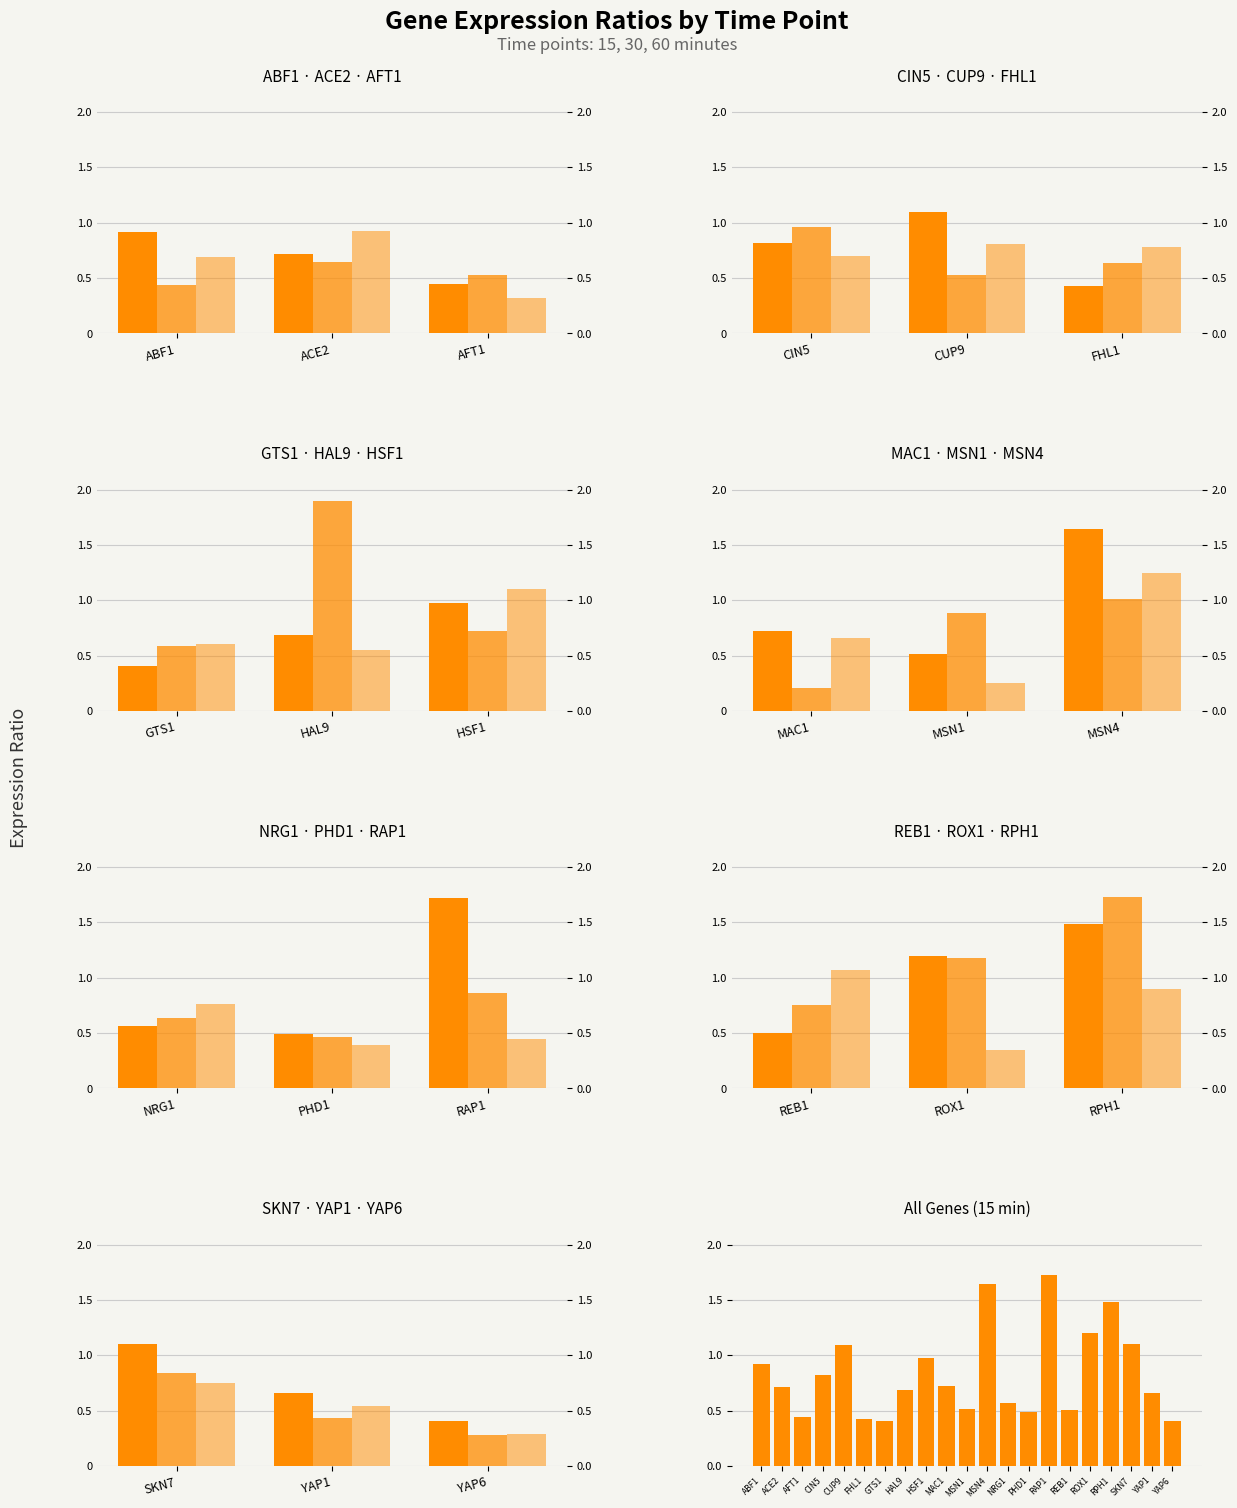

Does the chart contain stacked bars?

No